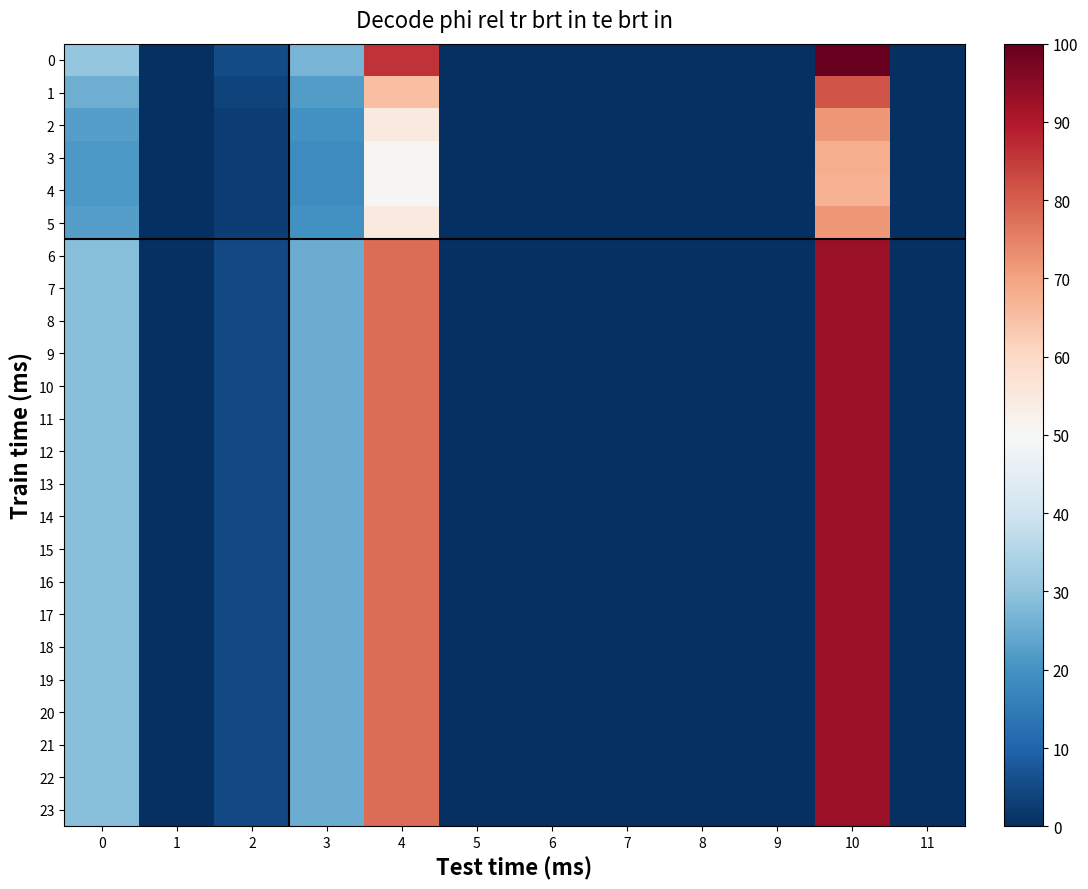

How many data points does each series have?

12